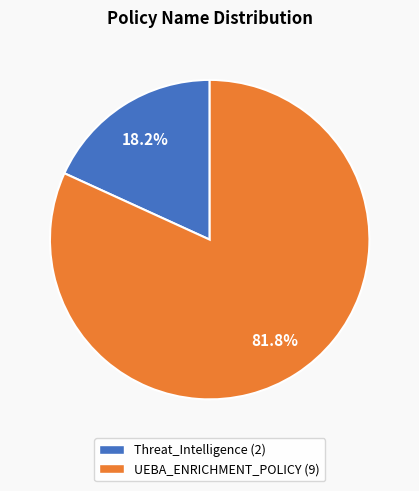

Which category has the smallest portion of the pie?

Threat_Intelligence